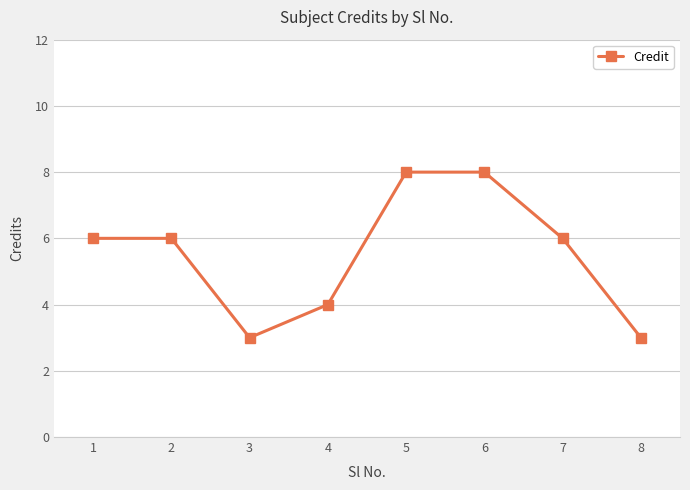

Reading left to right, transcribe all the data shown in this chart.

1=6	2=6	3=3	4=4	5=8	6=8	7=6	8=3